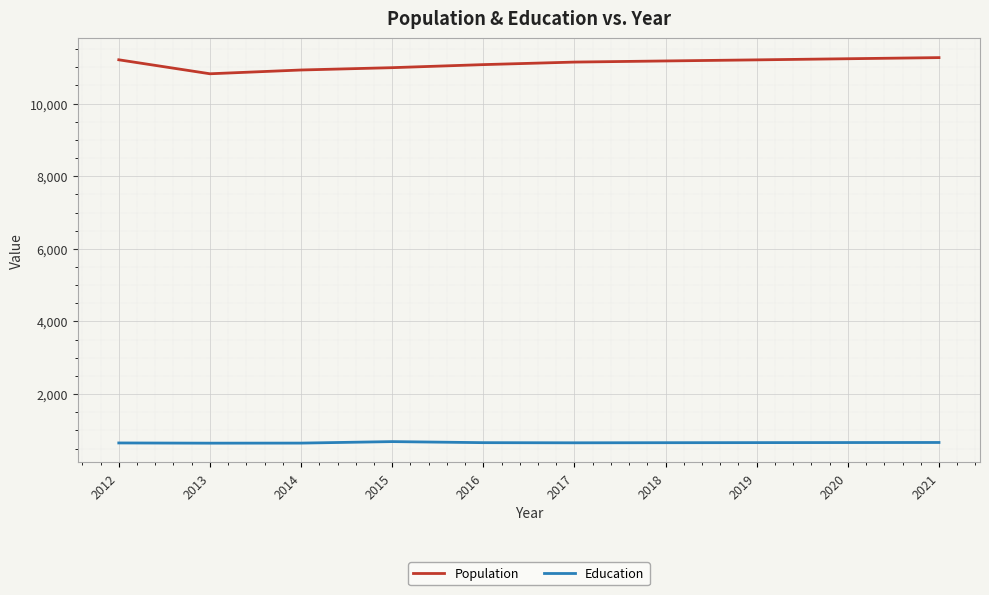

Does the chart have visible grid lines?

Yes